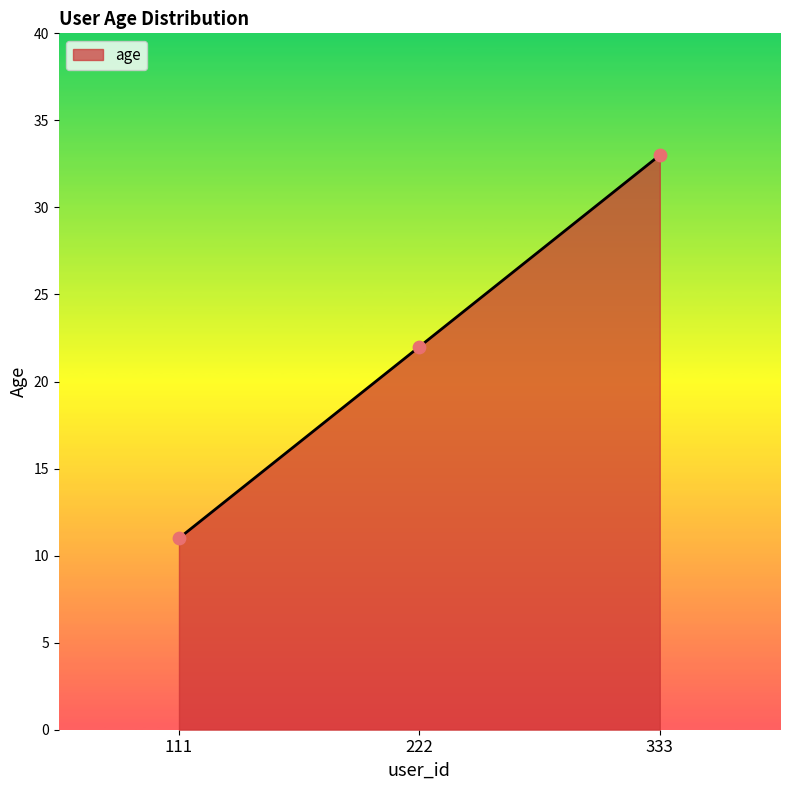

What is the change in value from 222 to 333?

+11